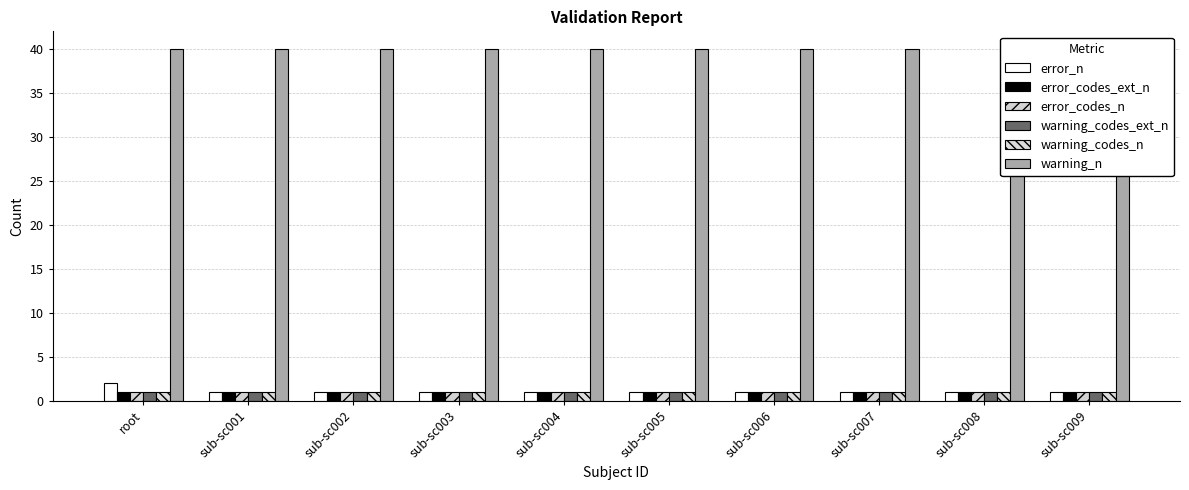

What are all the series names shown in the legend?

error_n, error_codes_ext_n, error_codes_n, warning_codes_ext_n, warning_codes_n, warning_n